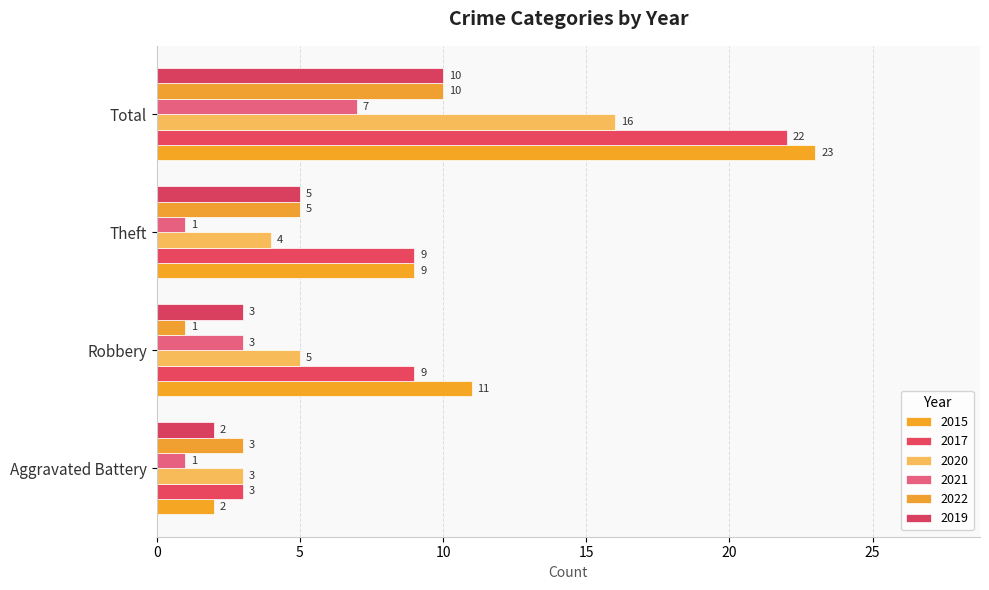

What is the approximate value of 2022 at Robbery?

1